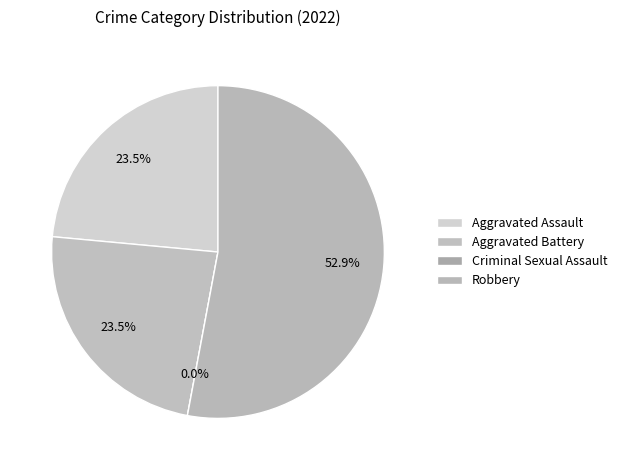

Is it true that Criminal Sexual Assault is 0% of the pie?

True